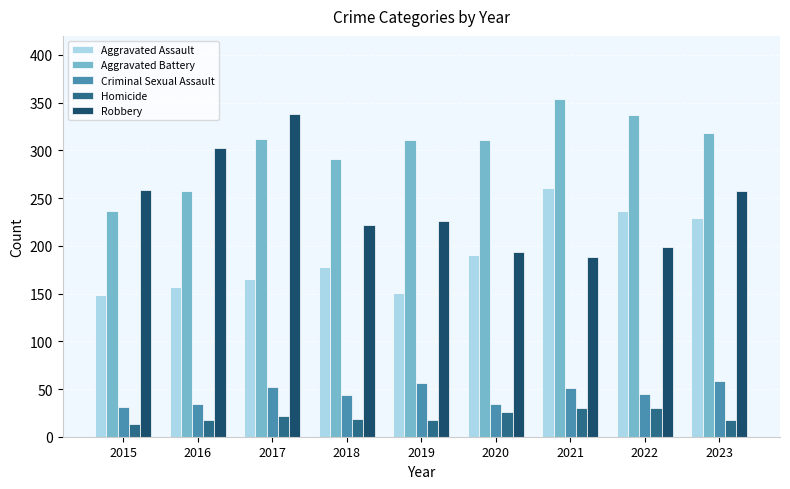

Where is Aggravated Battery nearest to the value 295?

2018